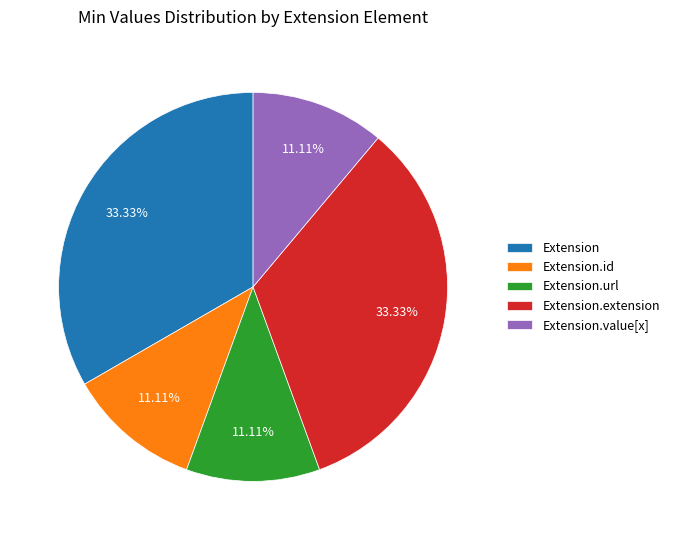

True or false: Extension.extension accounts for 1% of the total.

False